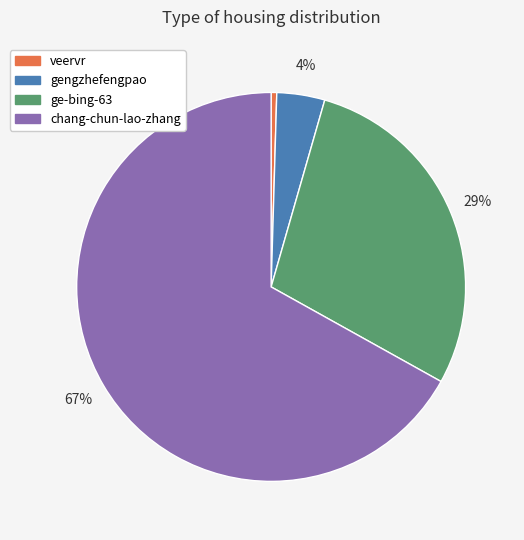

Which has a higher value, gengzhefengpao or veervr?

gengzhefengpao